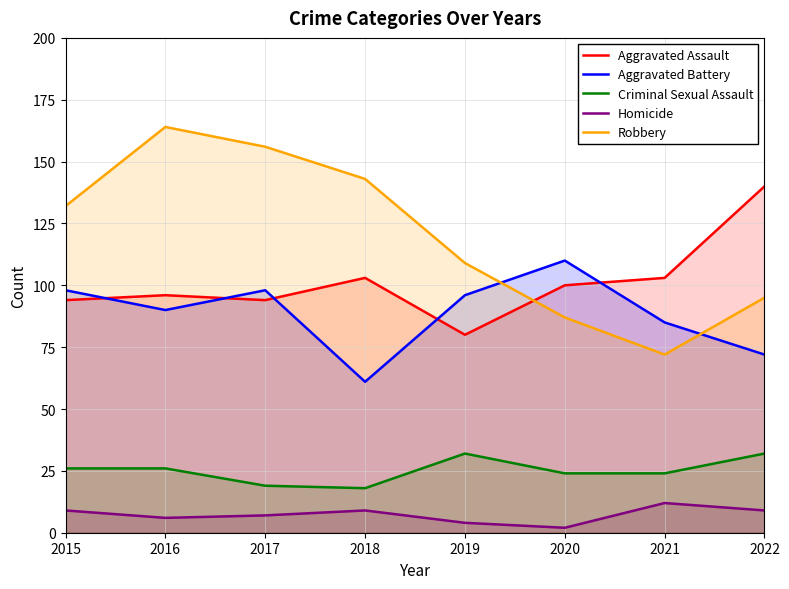

Is the value of Aggravated Battery at 2021 greater than the value of Aggravated Assault at 2019?

Yes